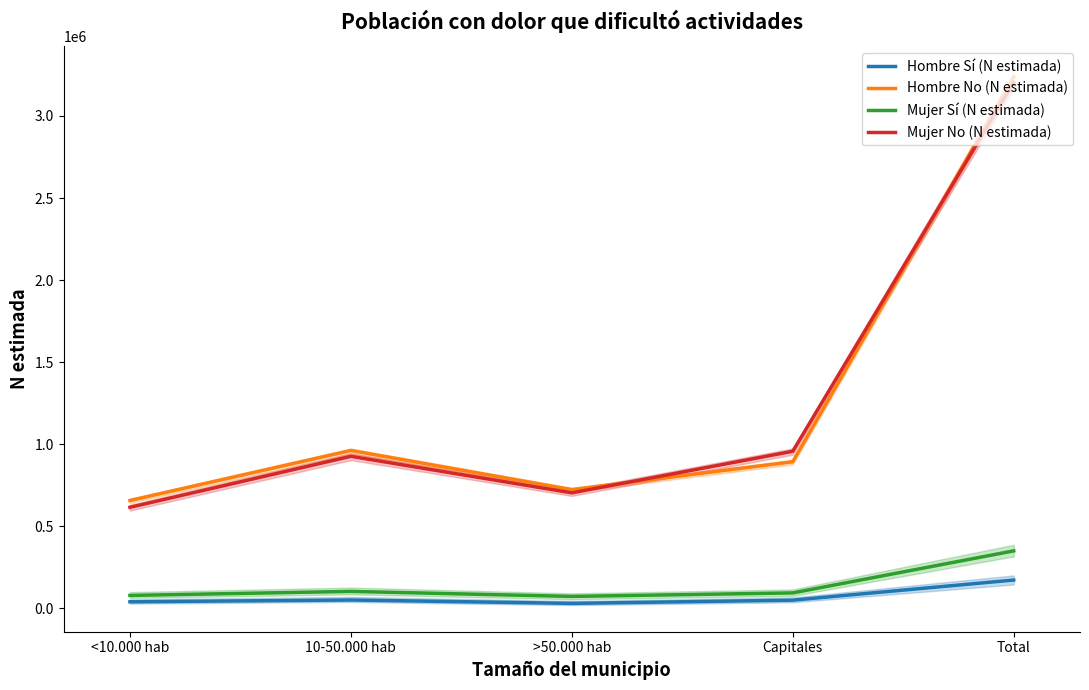

True or false: Hombre Sí (N estimada) and Hombre No (N estimada) intersect in this chart.

False